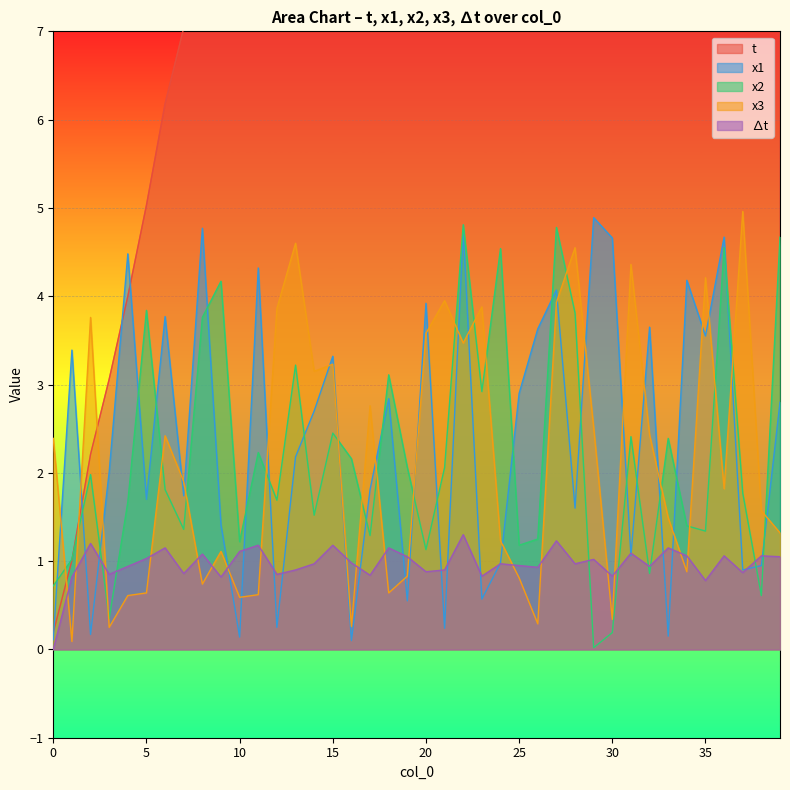

What is the difference between the ∆t values at 21 and 1?

0.1